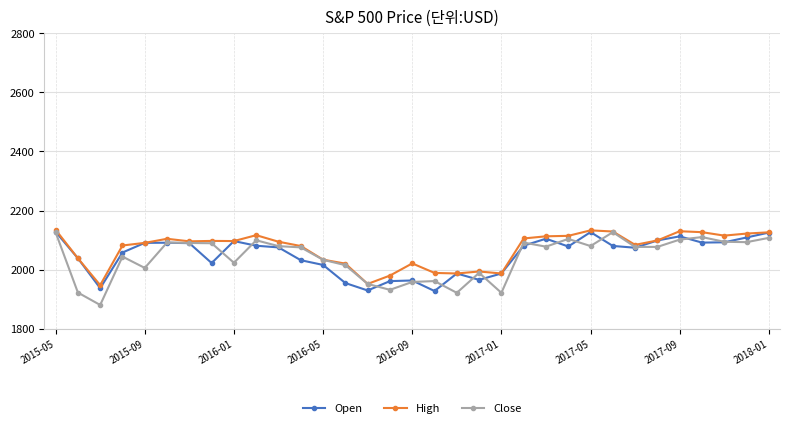

What is the value of the Close point at the 7th from the left?

2090.1